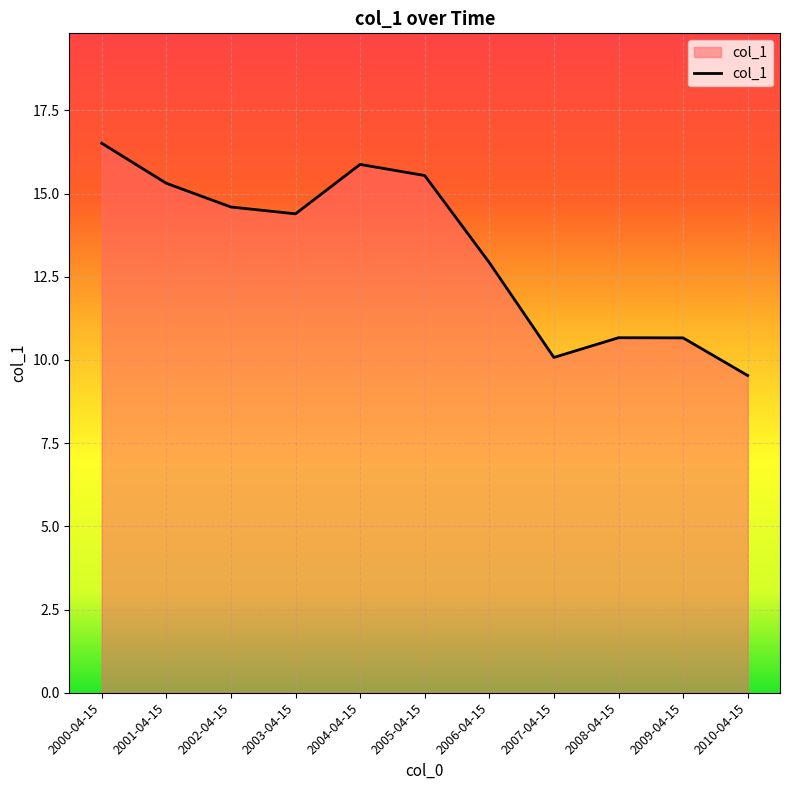

What is the sum of all values?

146.1